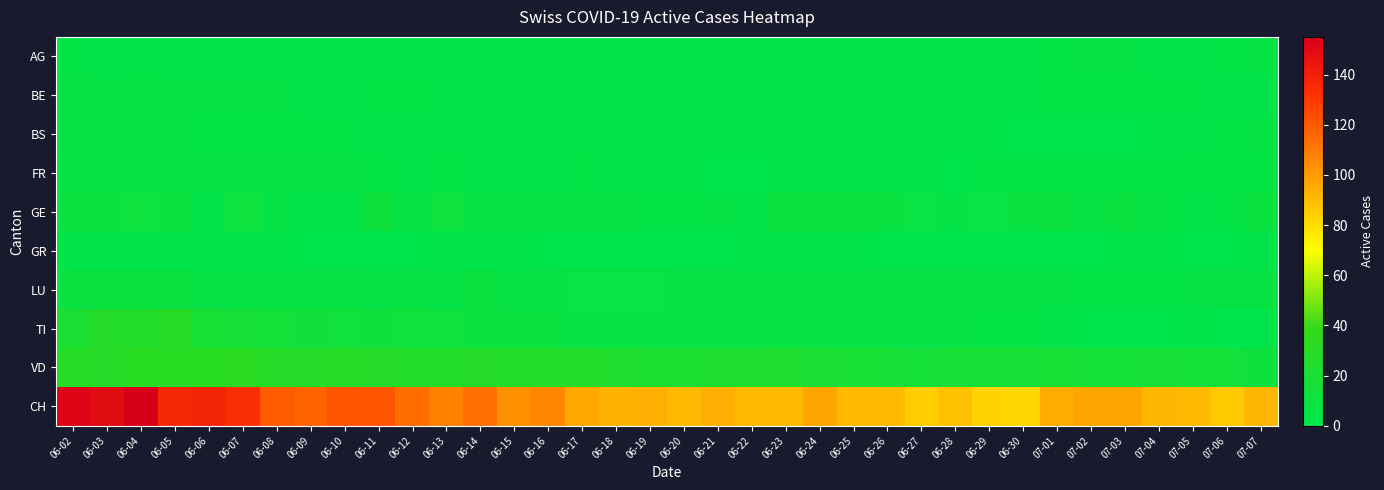

Between 06-05 and 07-02, which series saw the biggest shift?

CH